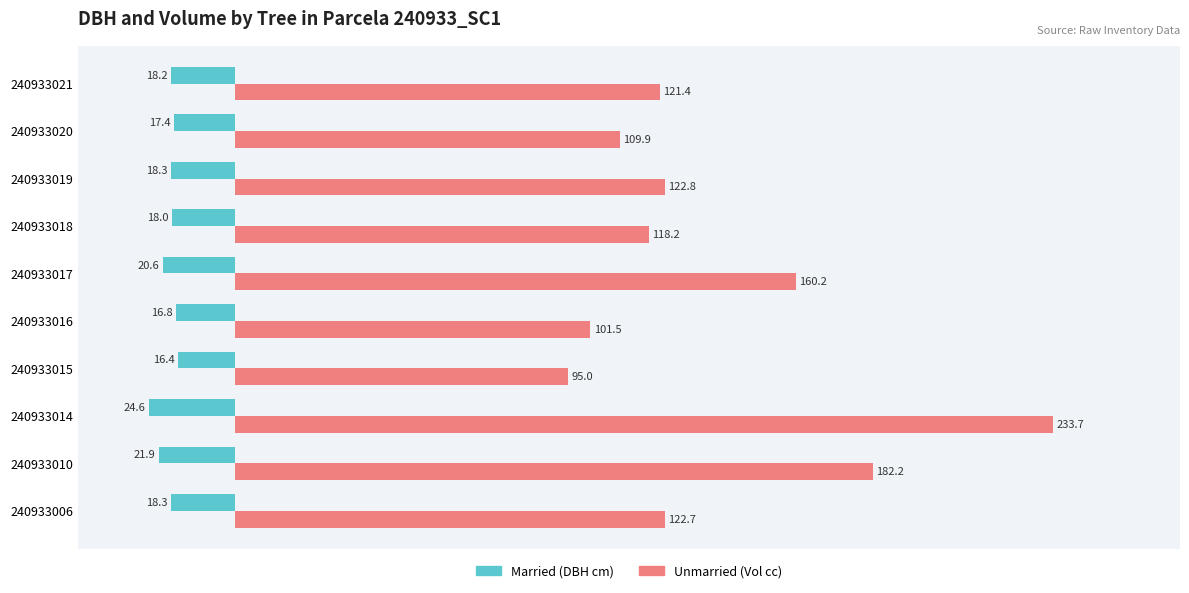

What is the maximum value shown in the chart?

233.7